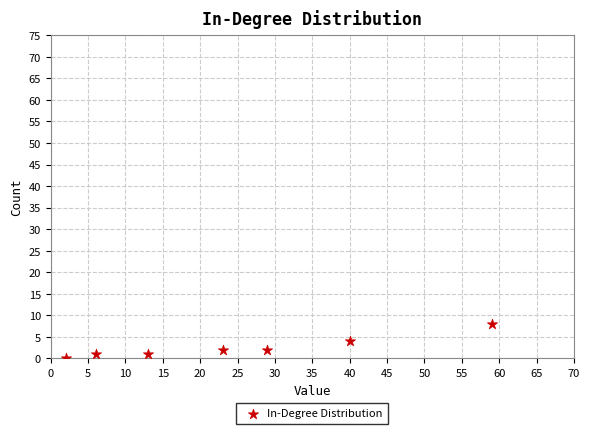

What is the range of Y values (max minus min)?

8